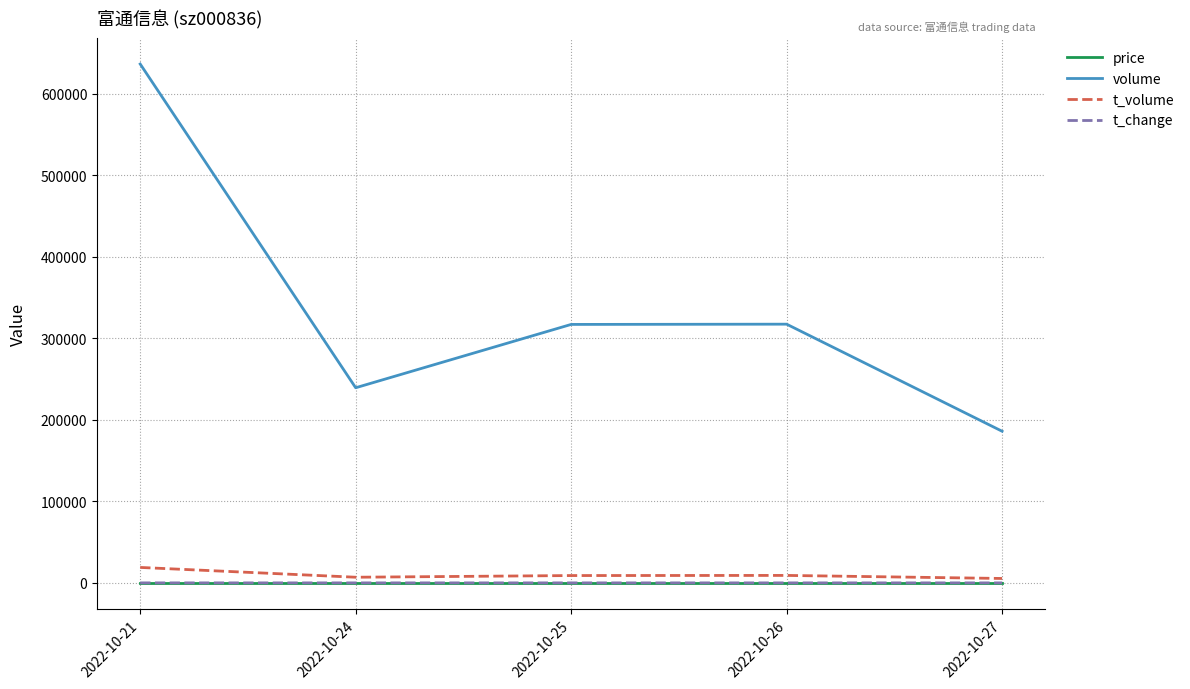

True or false: t_volume has more than 1 interior local peaks.

False